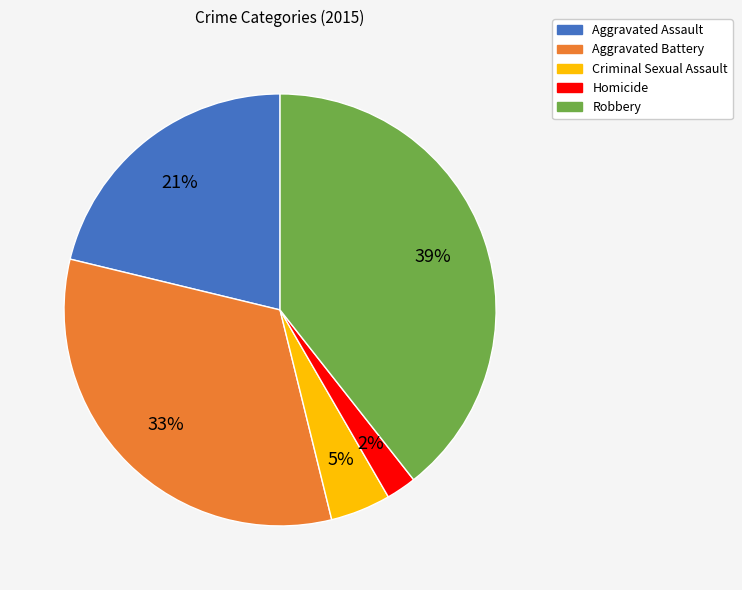

Is there a majority slice in this chart?

No